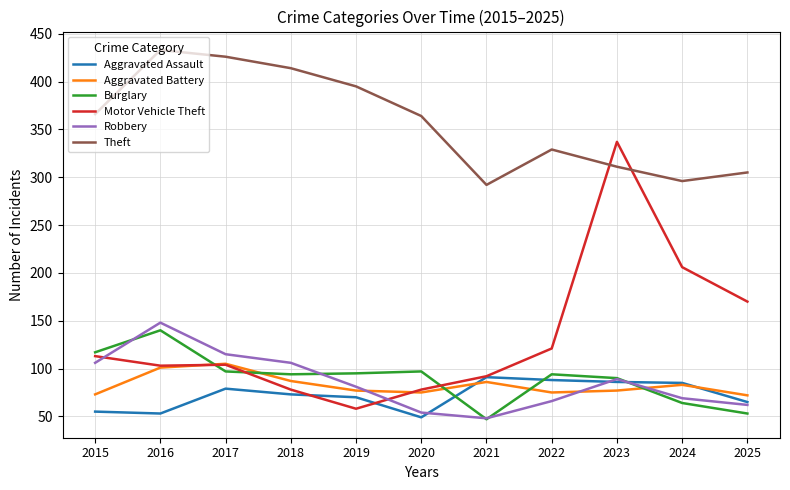

Which series has the largest total across all categories?

Theft